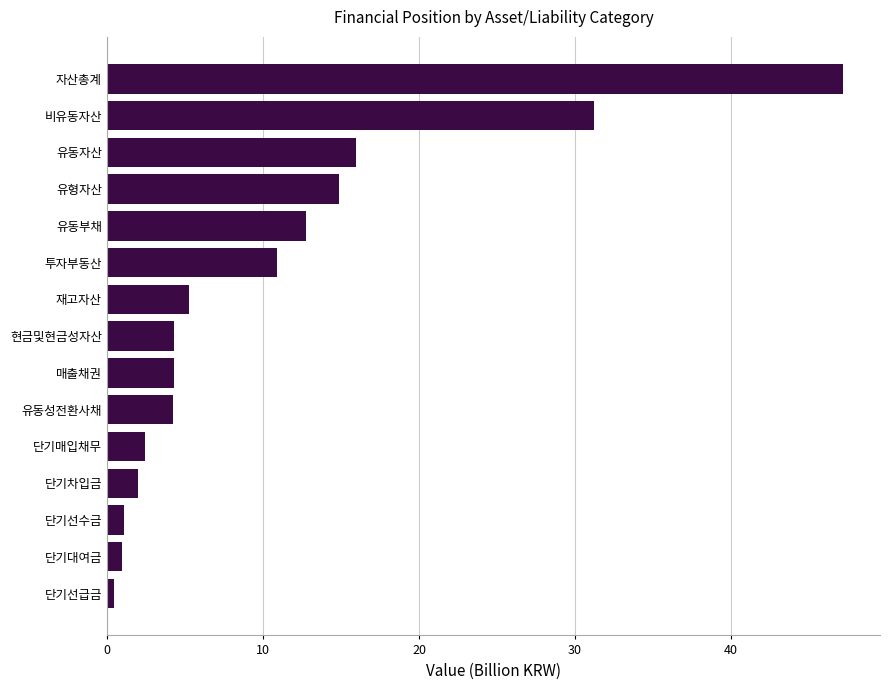

What is the change in value from 현금및현금성자산 to 유동자산?

+11.7